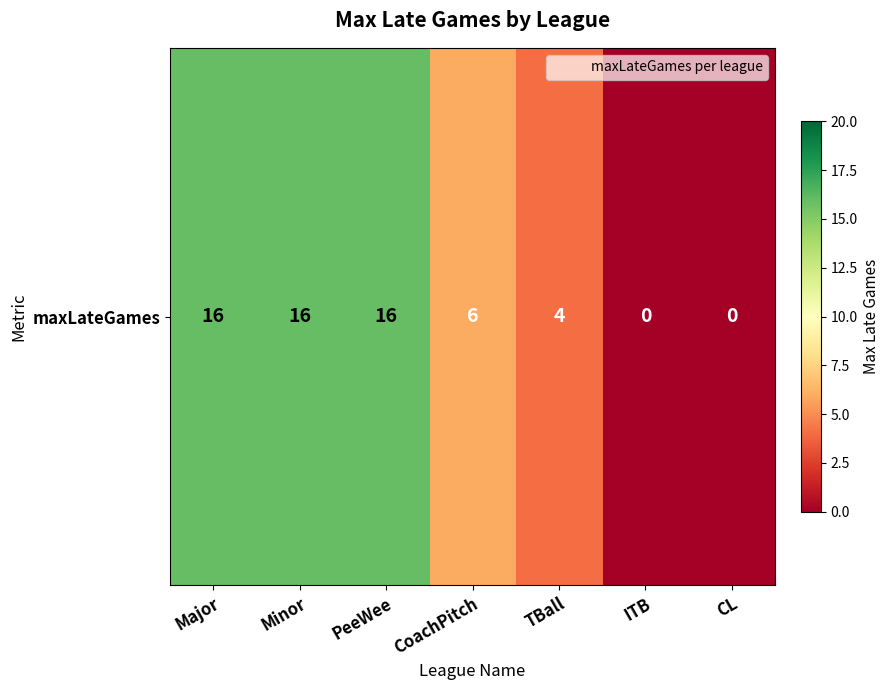

The value at PeeWee is 21. True or false?

False